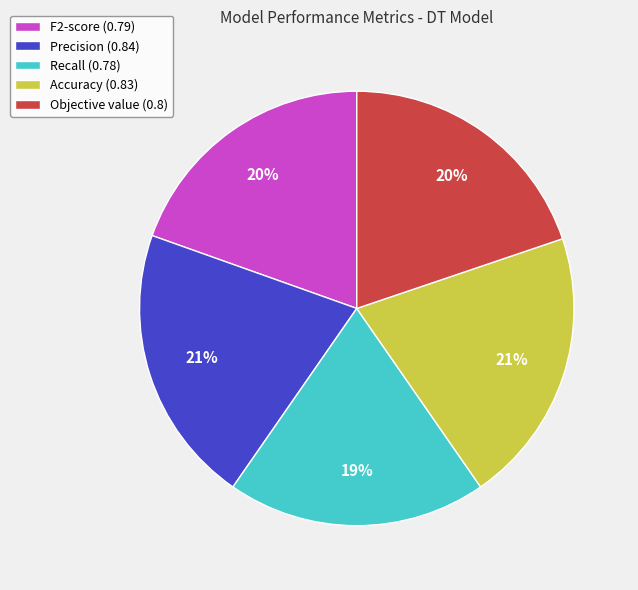

Is the sum of Accuracy (0.83) and Objective value (0.8) greater than half?

No